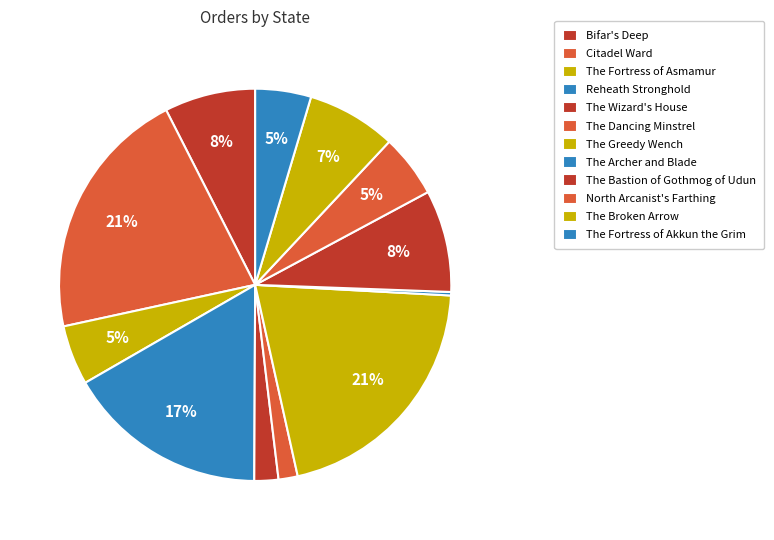

How many segments does this pie chart have?

12